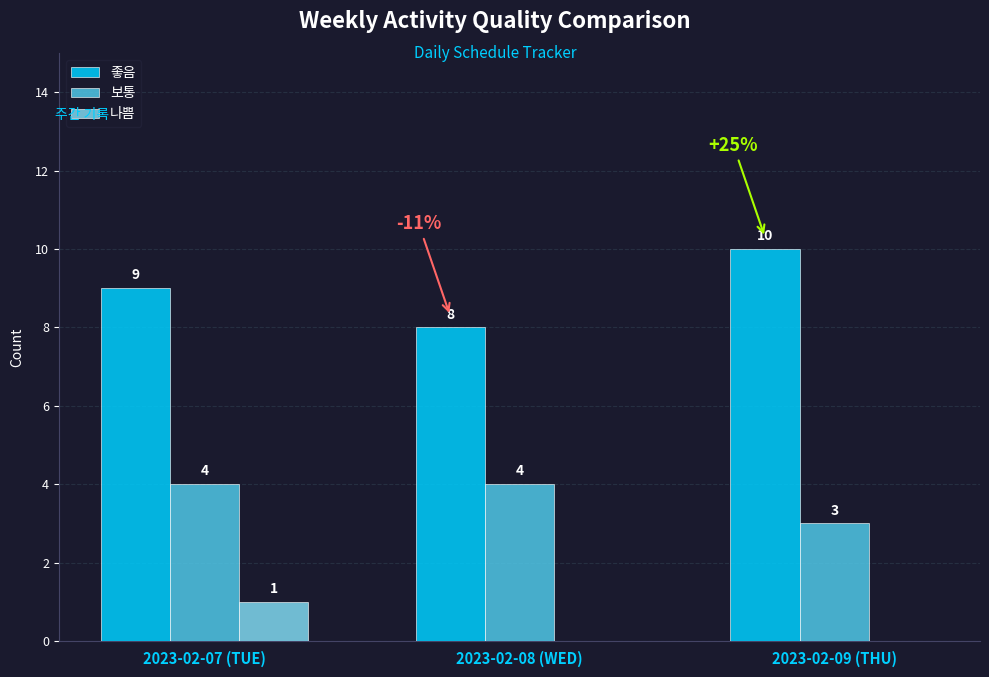

At which category is the sum across all series the highest?

2023-02-07 (TUE)